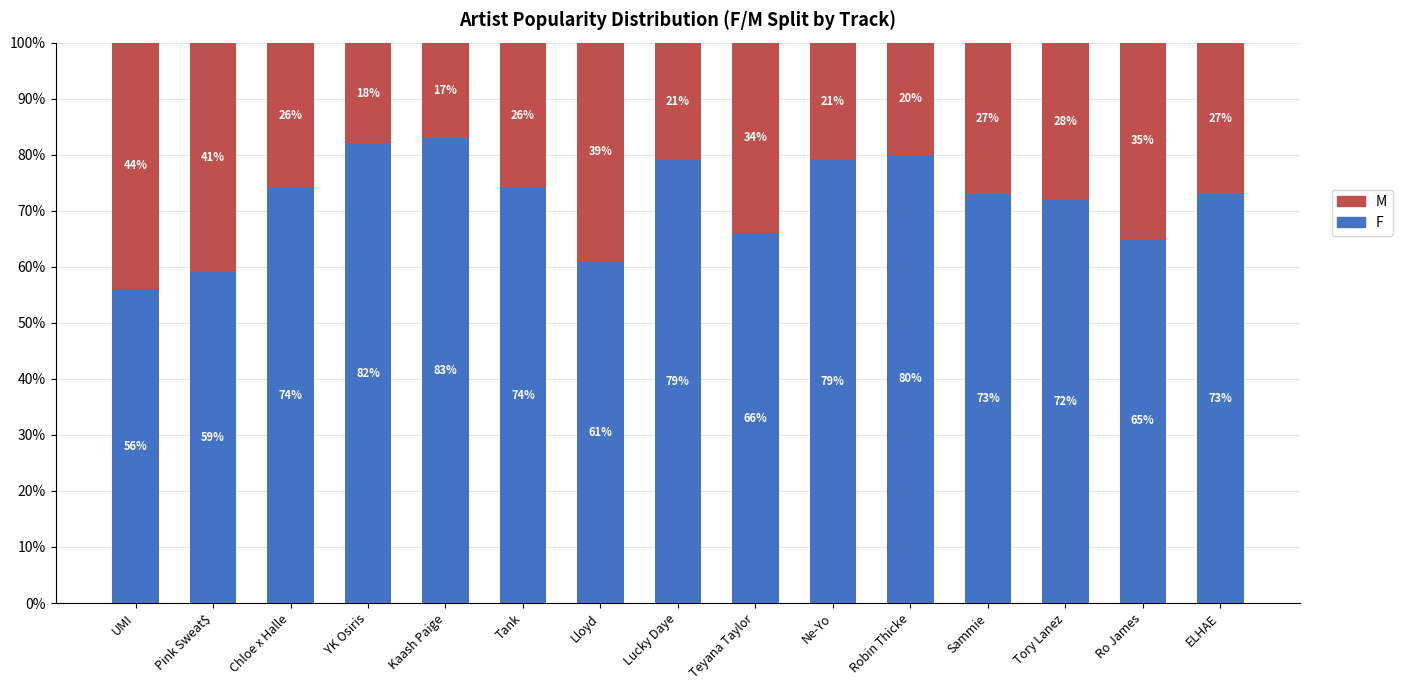

How many categories are shown in the chart?

15